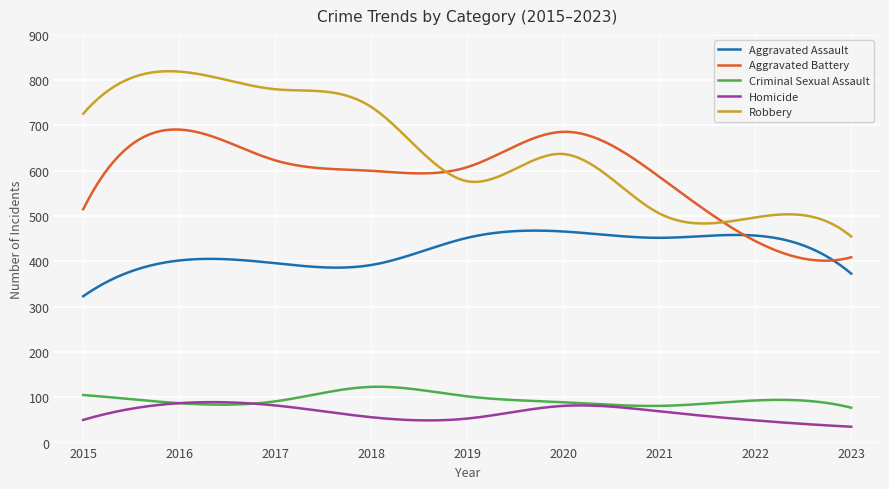

True or false: Aggravated Assault and Homicide cross at least once.

False